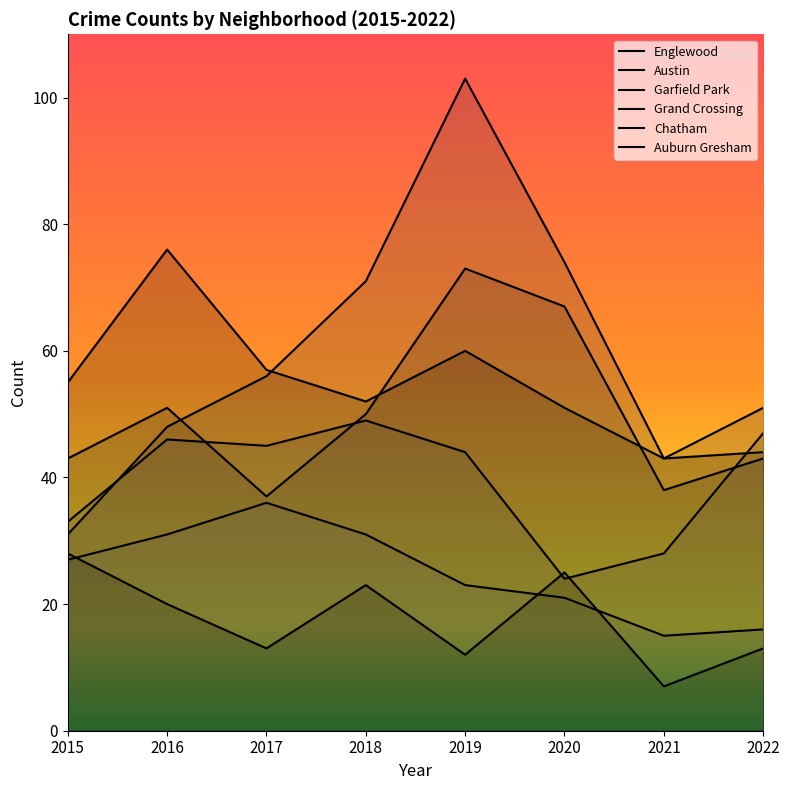

At which category is the sum across all series the highest?

2019